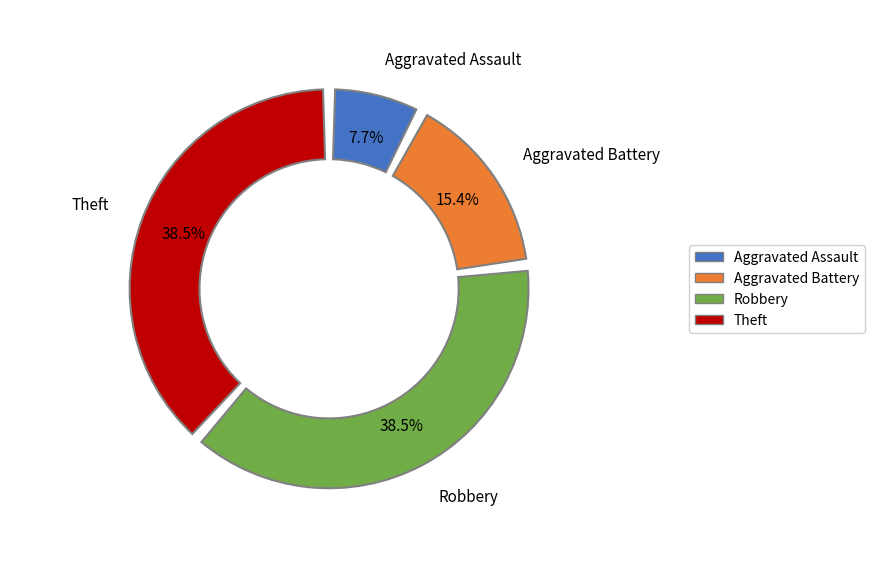

What is the ratio of the value at Robbery to the value at Aggravated Battery?

2.5